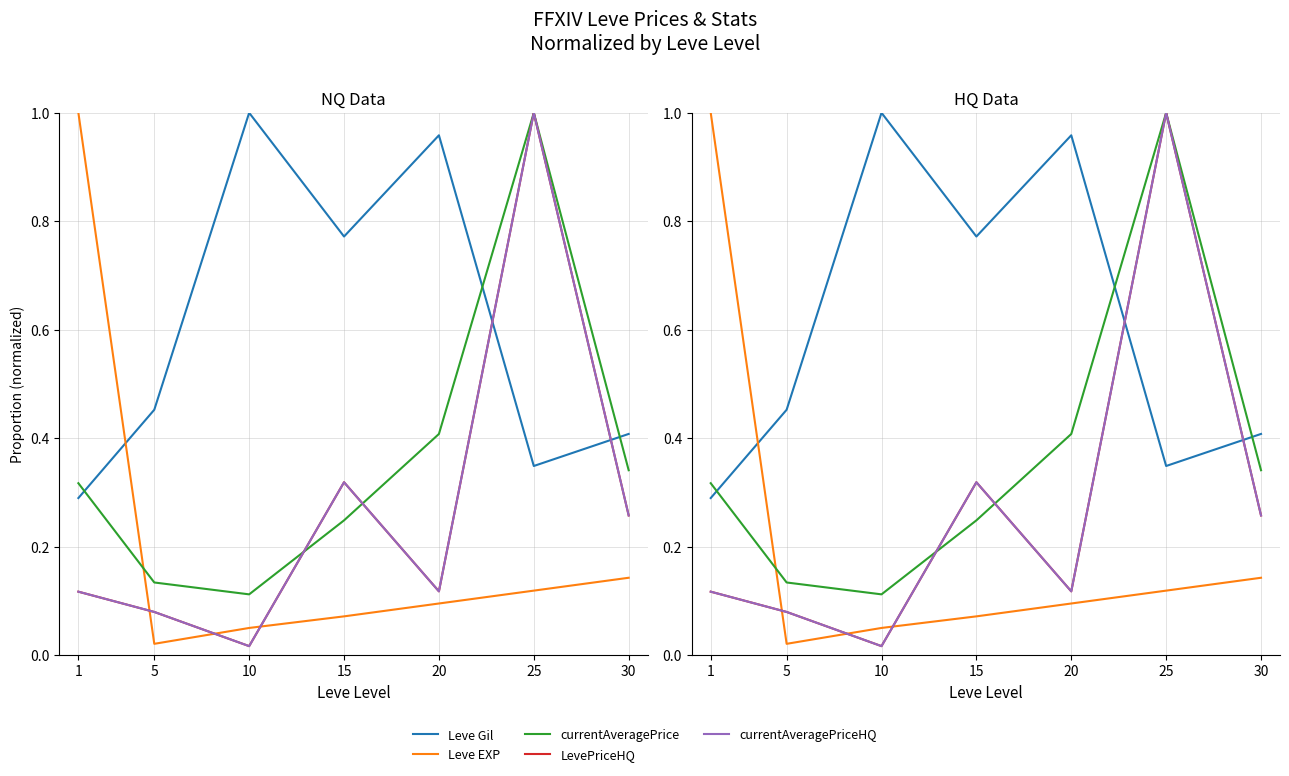

True or false: currentAveragePrice has a value of 0.2 at 5.

False